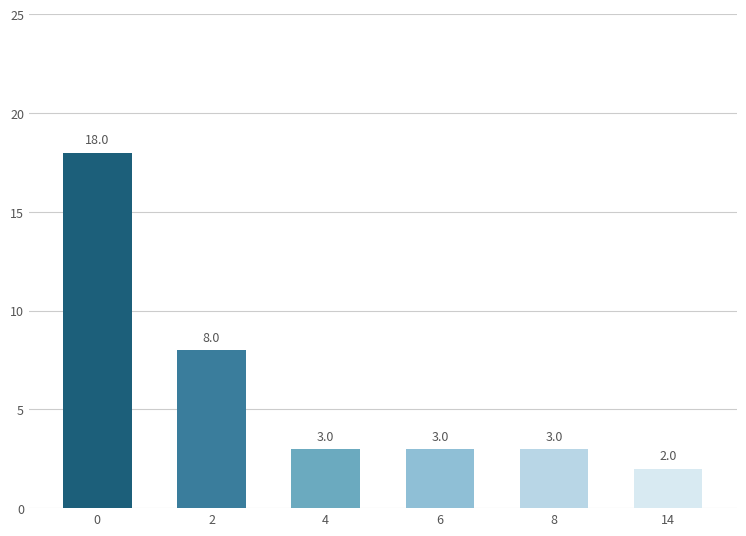

How many distinct data groups are displayed?

1